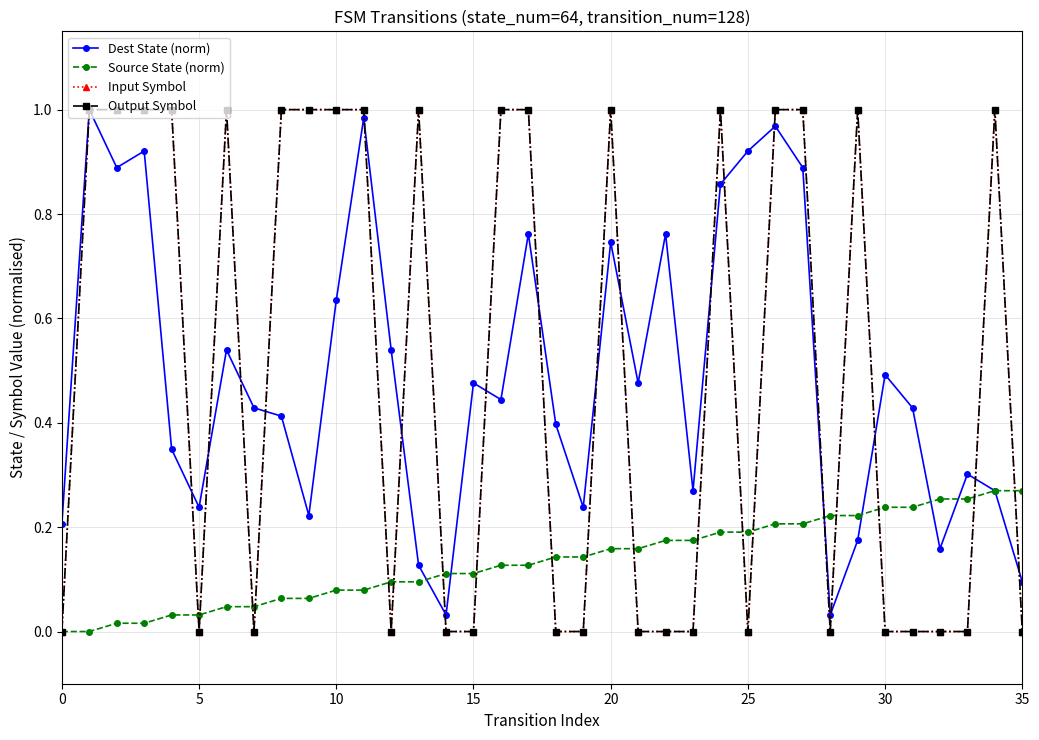

Does the chart have visible grid lines?

Yes